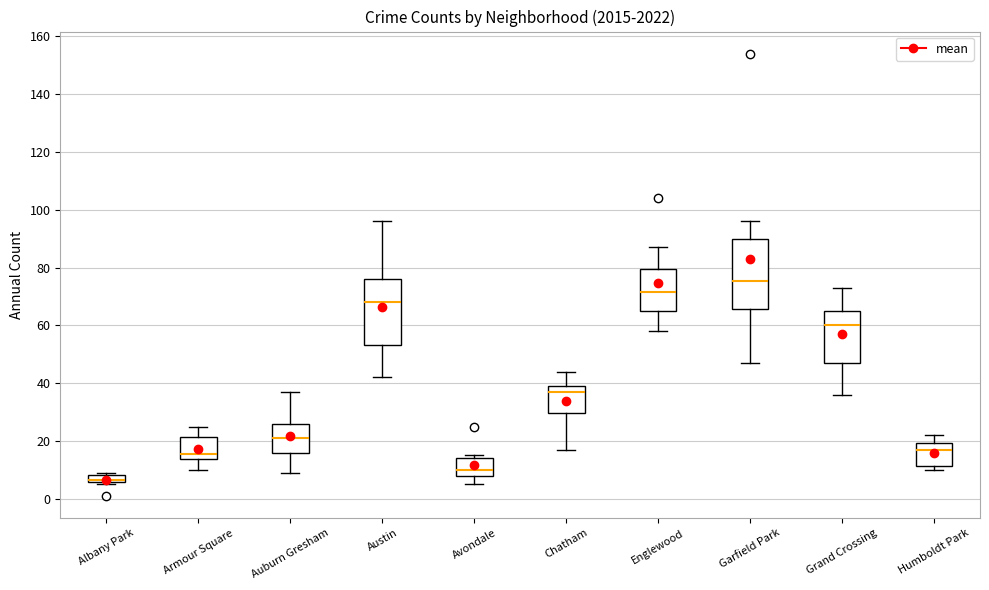

Where does the median line of the box for Austin sit on the y-axis? The values are not printed on the chart, so give them approximately, as read against the axis.

68